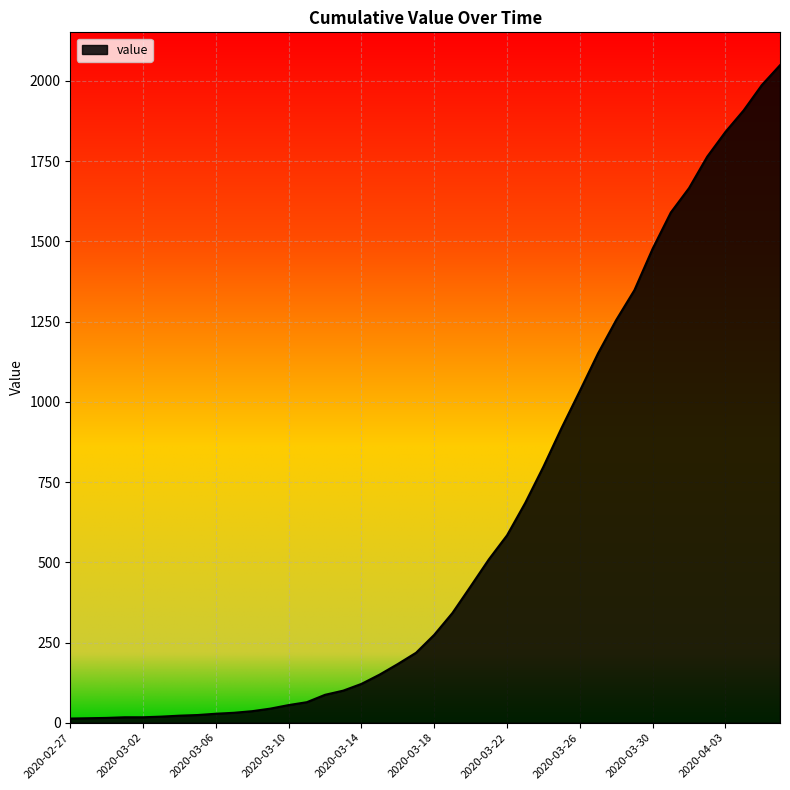

What is the difference between the maximum and minimum values?

2036